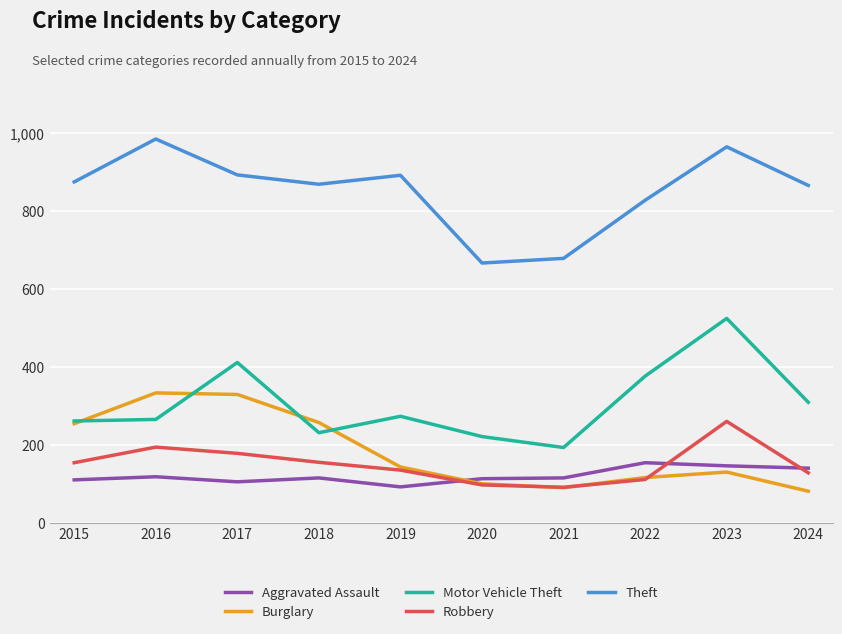

The value of Motor Vehicle Theft at 2015 is 261. True or false?

True